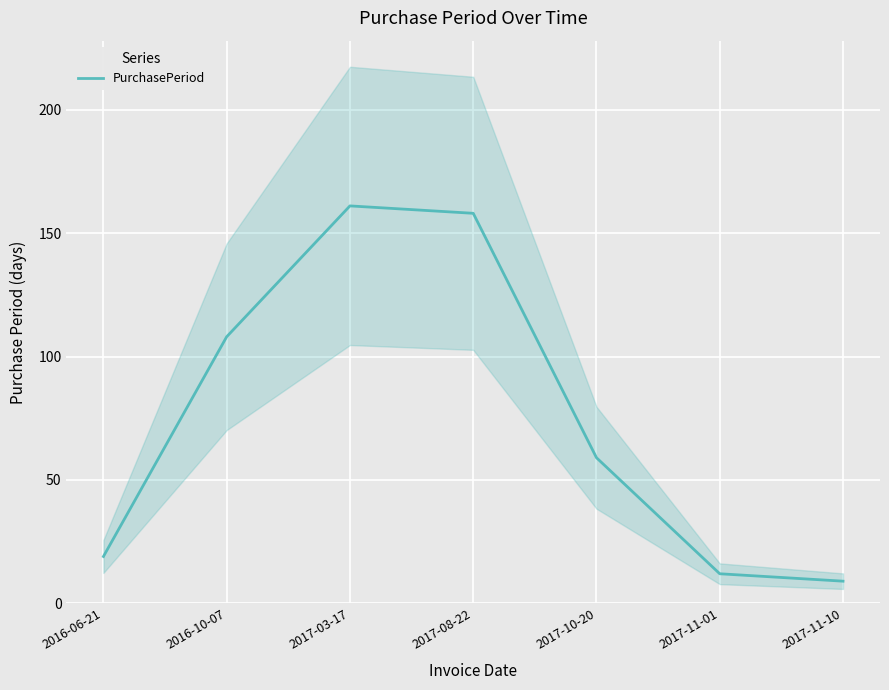

At which label does the data first exceed 59?

2016-10-07